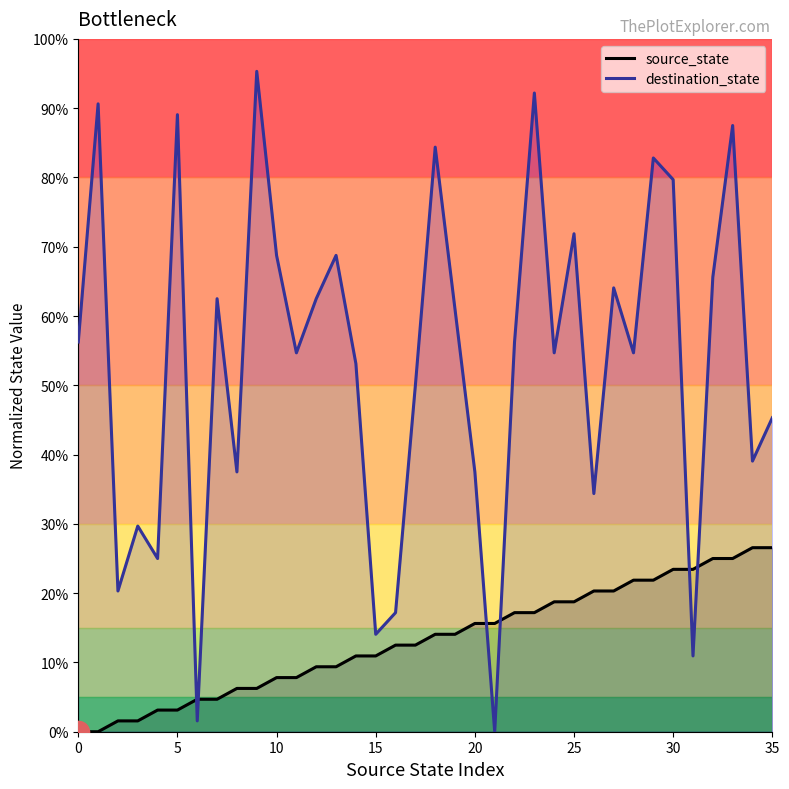

Between 10 and 25, which is larger?

25